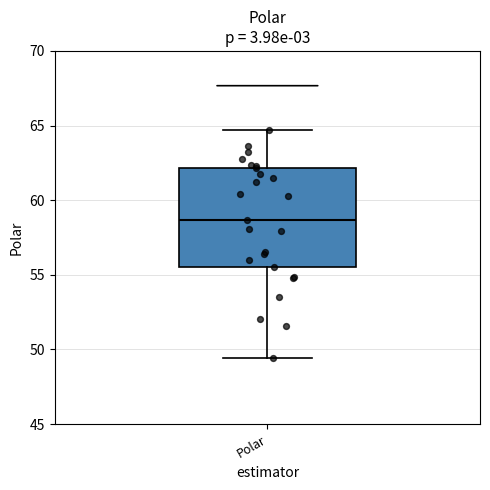

Read this box plot against the y-axis: the position of the median line, the range covered by the box, and the ends of both whiskers. The values are not printed on the chart, so give them approximately, as read against the axis.

median 58.5, box 55.5 to 62.0, whiskers 49.5 to 64.5